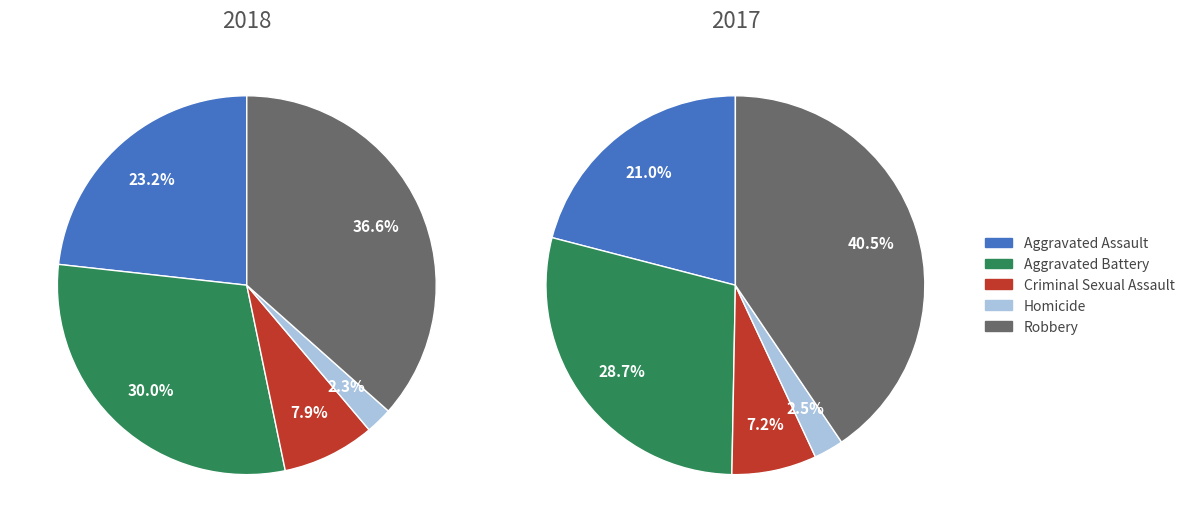

Is the sum of 2 and values_2017 greater than half?

No